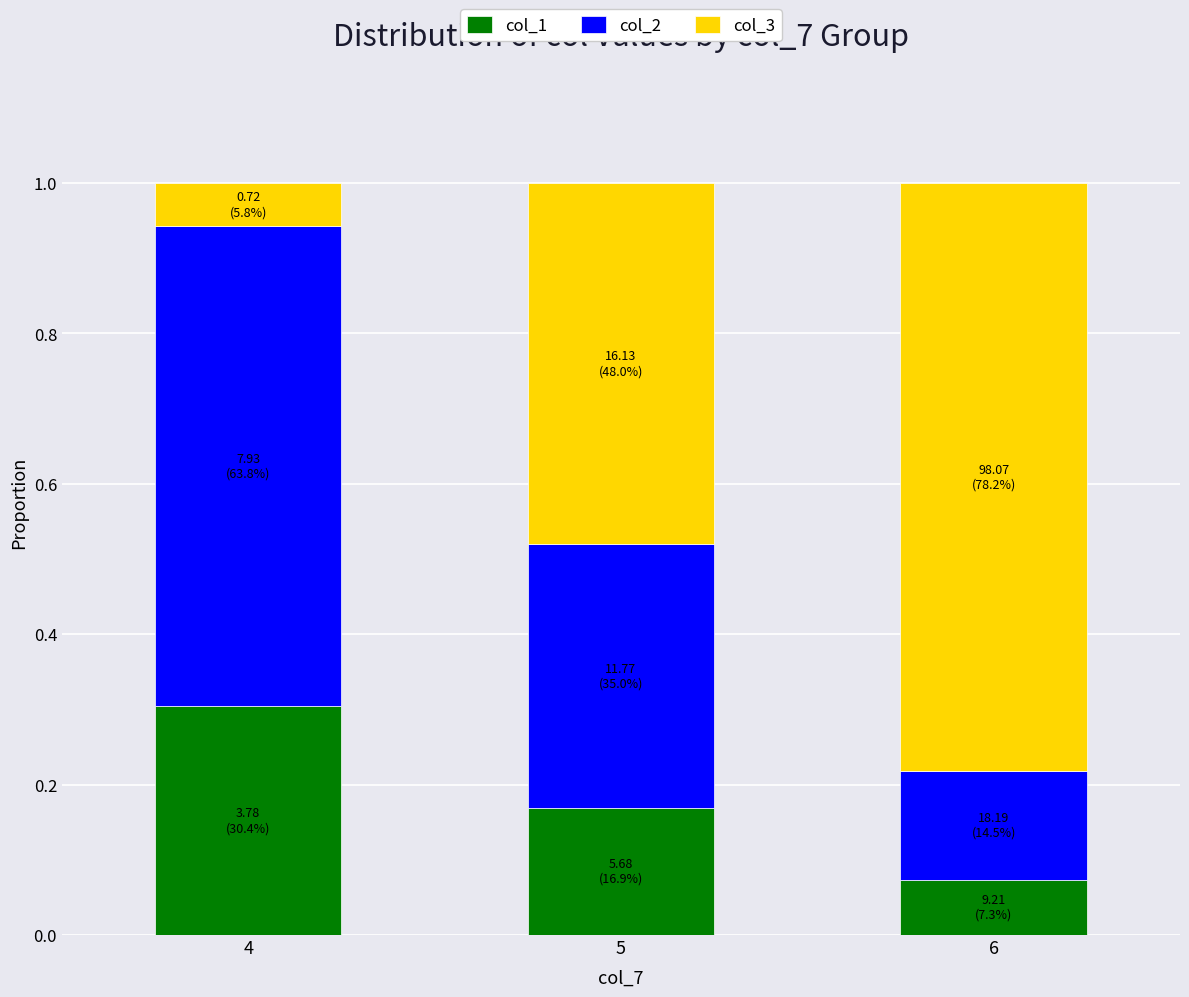

What are all the series names shown in the legend?

col_1, col_2, col_3